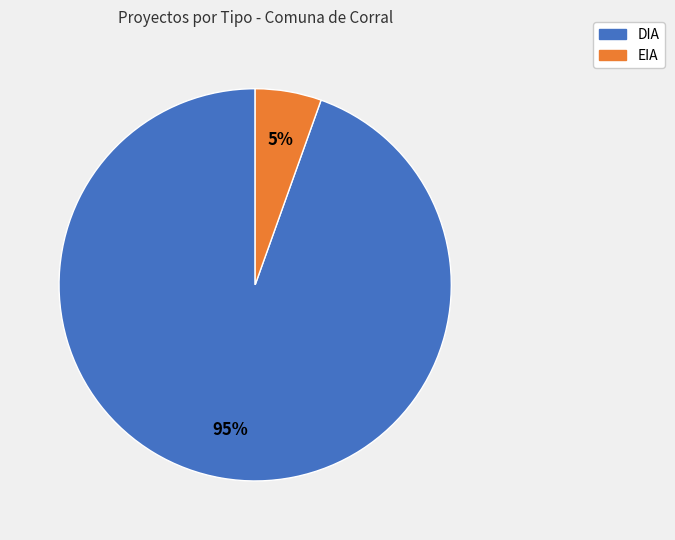

Which category has the smallest portion of the pie?

EIA